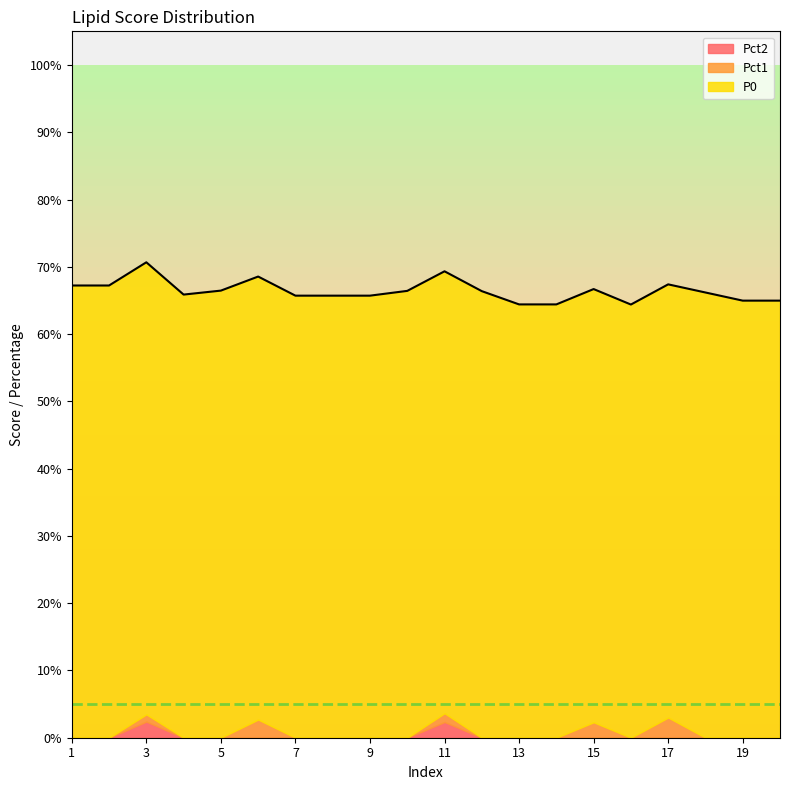

The Pct2 series shows 0.0 at 18. True or false?

True